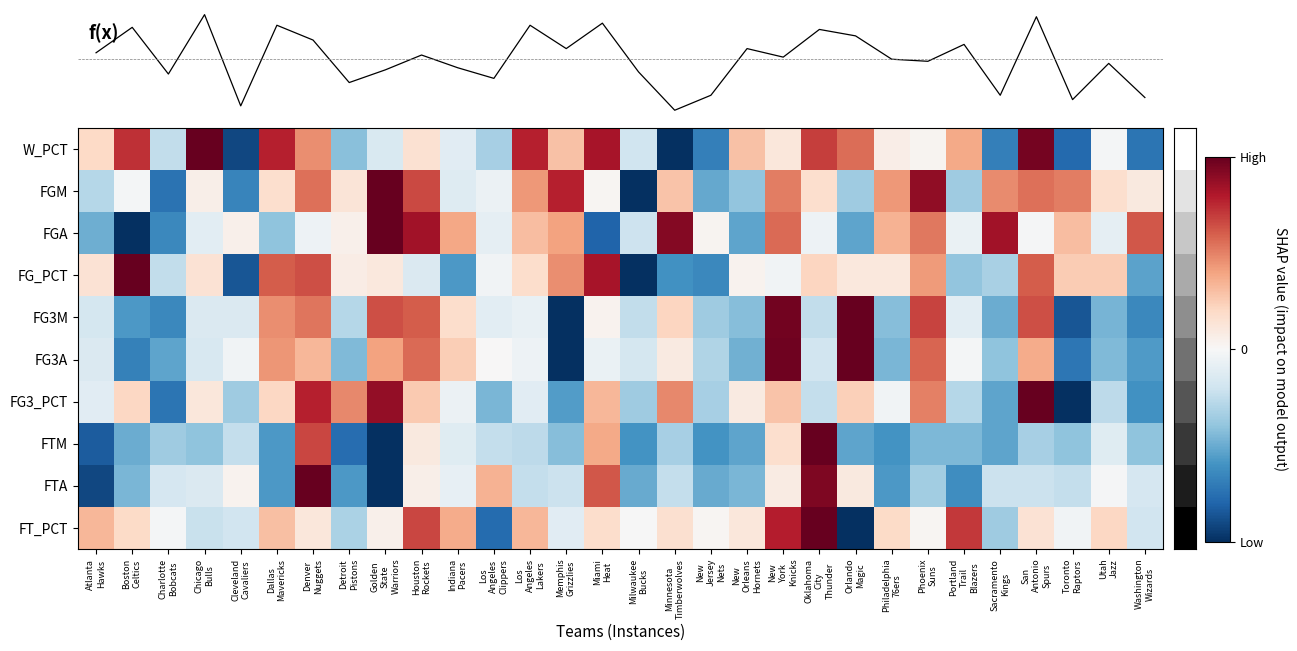

Rank the categories by row_0 value from lowest to highest.

Minnesota
Timberwolves, Cleveland
Cavaliers, Toronto
Raptors, Washington
Wizards, New
Jersey
Nets, Sacramento
Kings, Detroit
Pistons, Los
Angeles
Clippers, Charlotte
Bobcats, Milwaukee
Bucks, Golden
State
Warriors, Indiana
Pacers, Utah
Jazz, Phoenix
Suns, Philadelphia
76ers, New
York
Knicks, Houston
Rockets, Atlanta
Hawks, Memphis
Grizzlies, New
Orleans
Hornets, Portland
Trail
Blazers, Denver
Nuggets, Orlando
Magic, Oklahoma
City
Thunder, Boston
Celtics, Dallas
Mavericks, Los
Angeles
Lakers, Miami
Heat, San
Antonio
Spurs, Chicago
Bulls